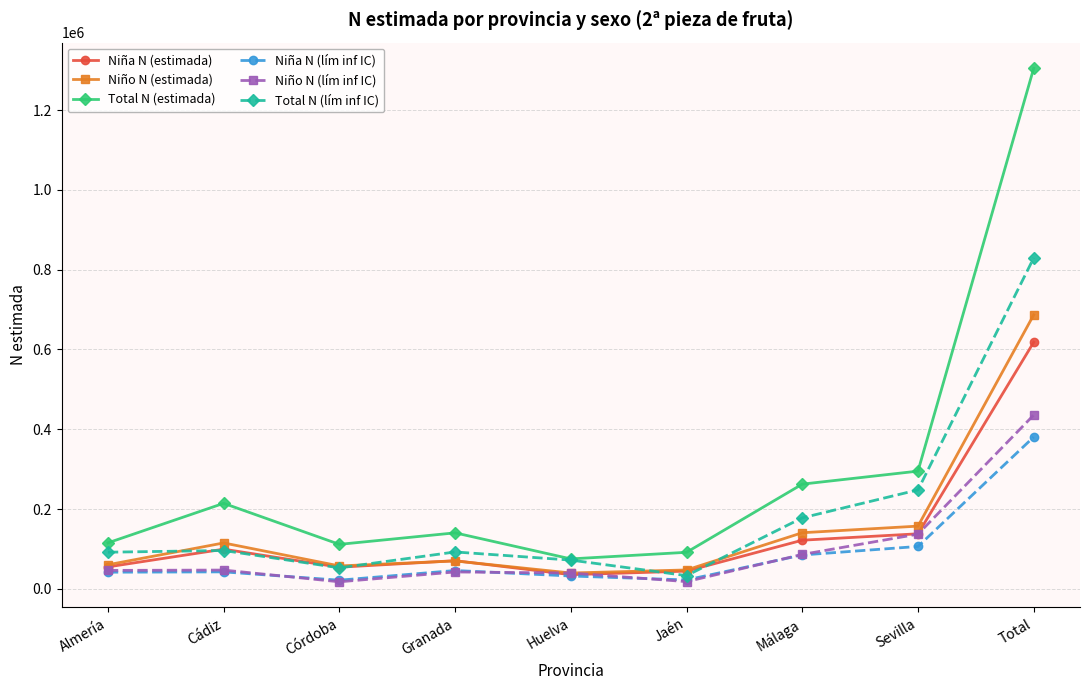

True or false: Total N (estimada) and Niña N (estimada) cross at least once.

False